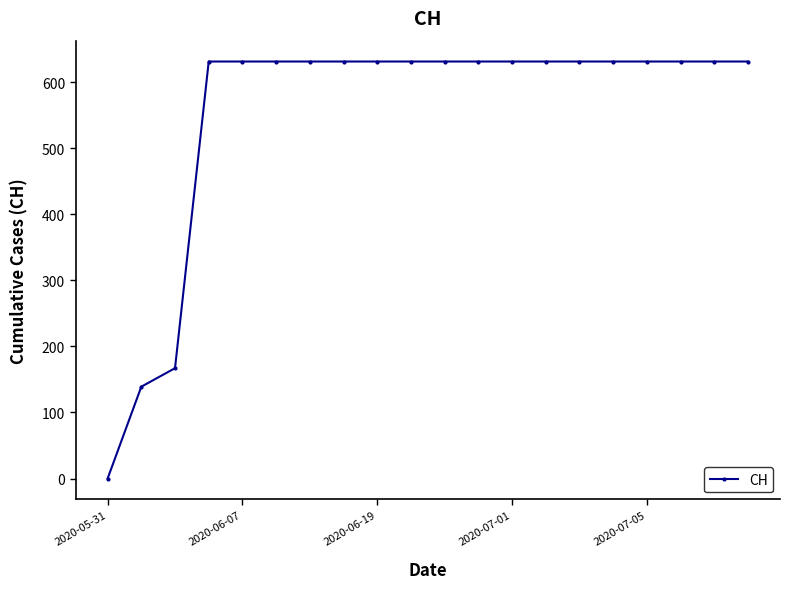

What is the value of the 13th point from the left?

631